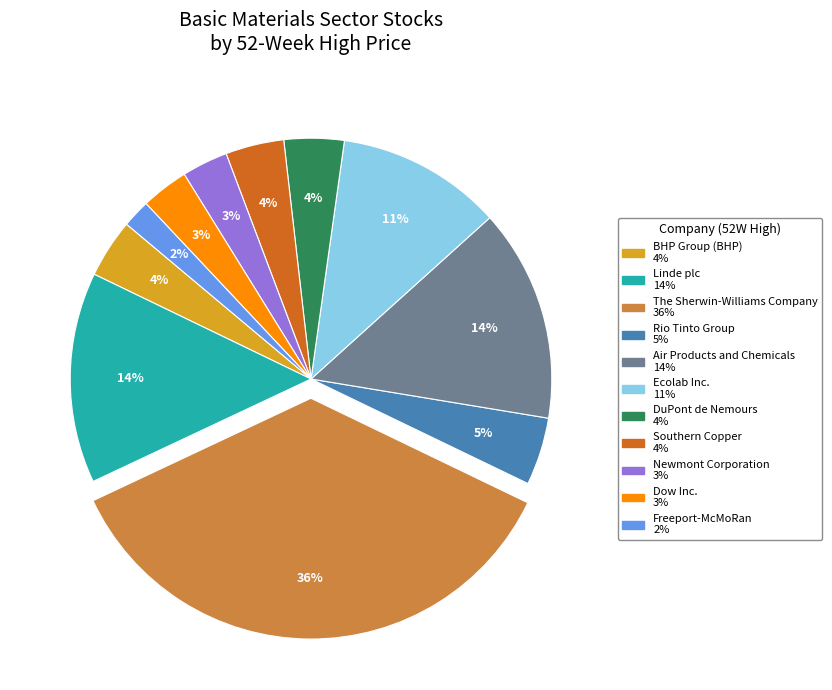

The Freeport-McMoRan slice represents 2% of the pie. True or false?

True